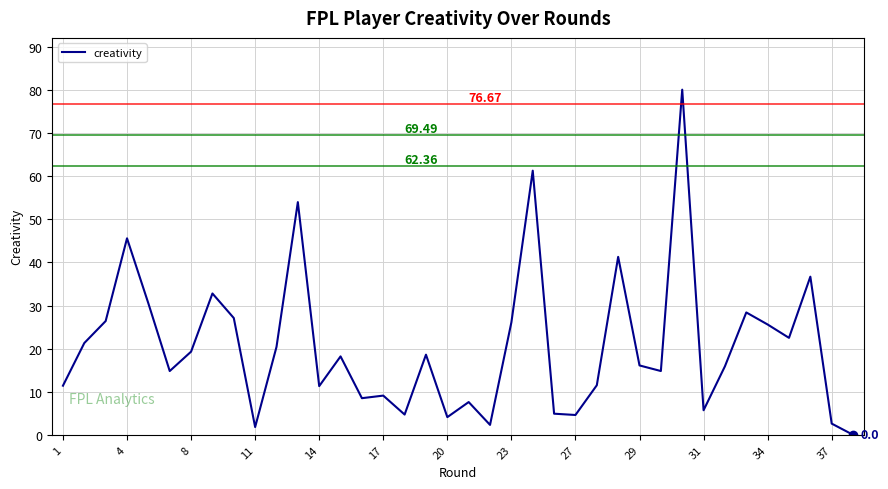

What is the difference between the maximum and minimum values?

80.1